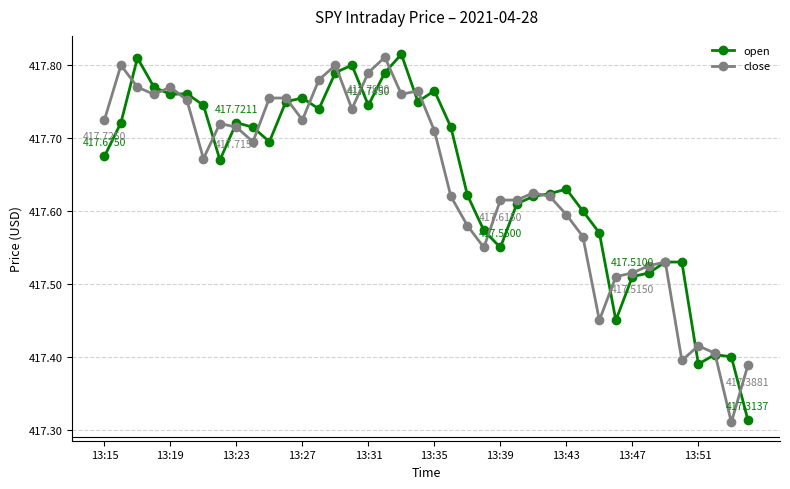

True or false: open has more than 2 points higher than both neighbors.

True